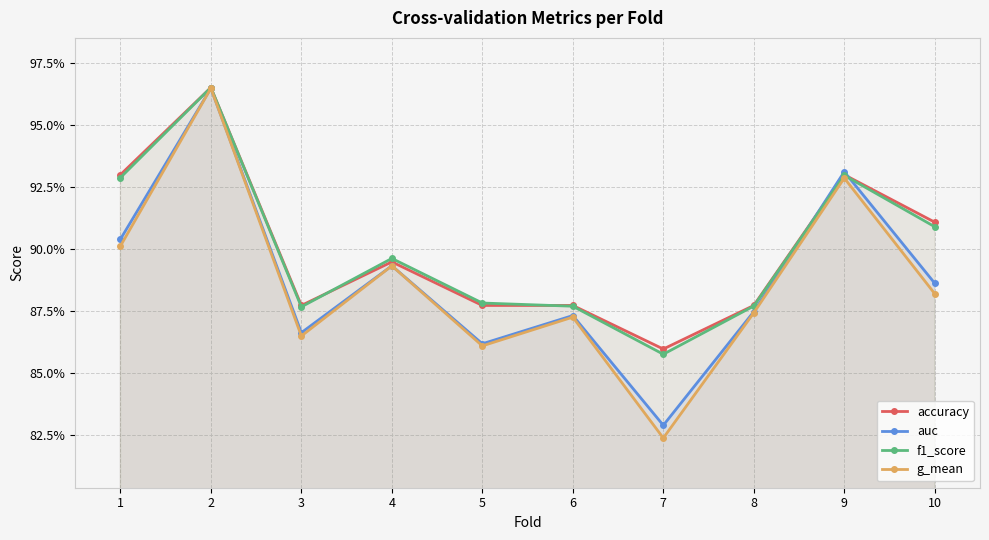

How many lines are shown in the chart?

4